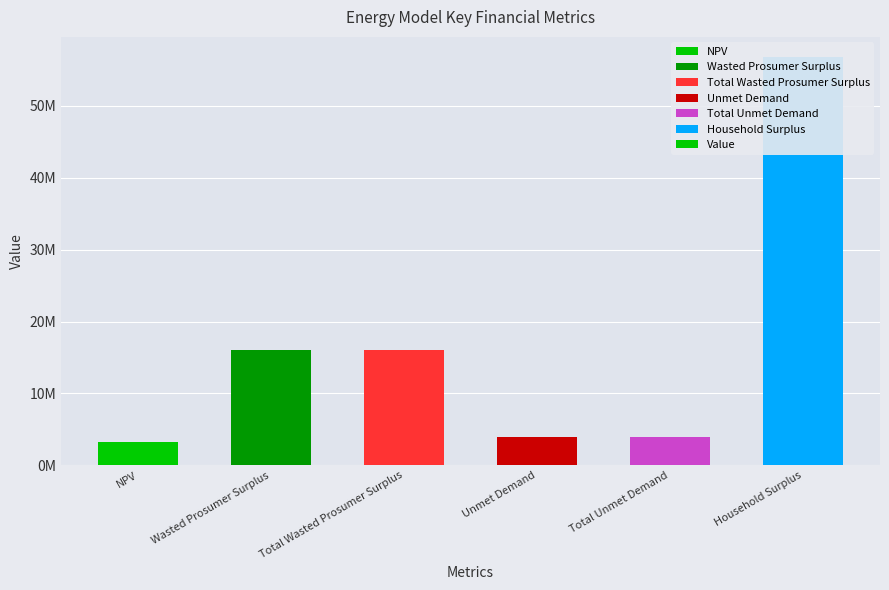

Rank the categories by value from highest to lowest.

Household Surplus, Wasted Prosumer Surplus, Total Wasted Prosumer Surplus, Unmet Demand, Total Unmet Demand, NPV